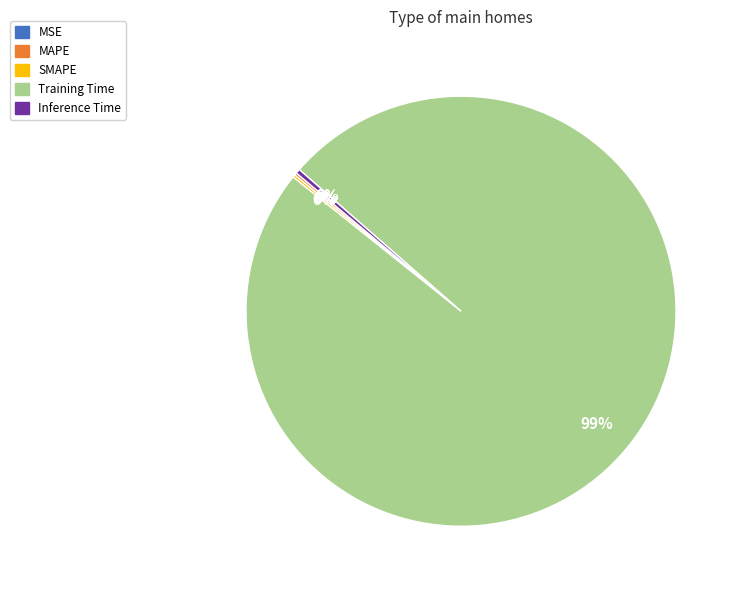

To the nearest percent, what is the average slice percentage?

20%